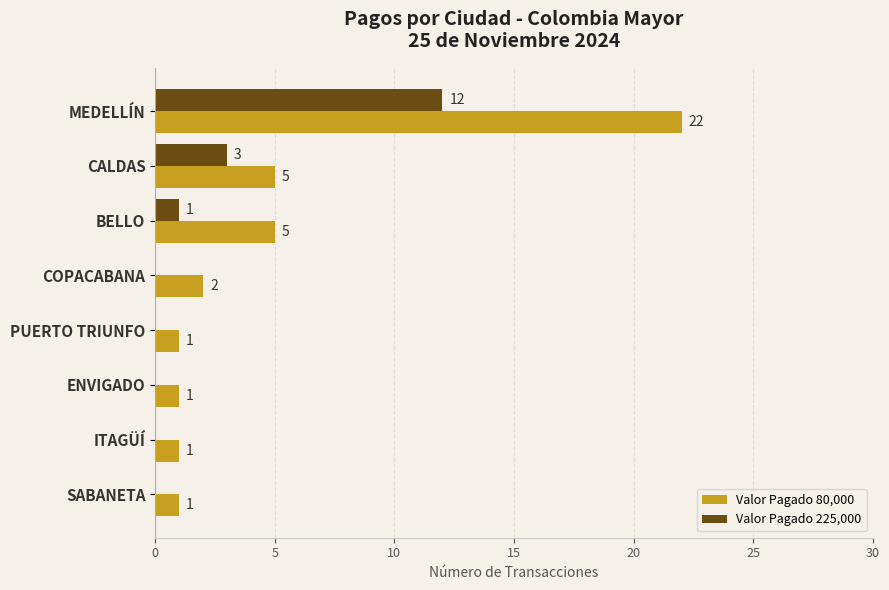

Which series has the largest total across all categories?

Valor Pagado 80,000